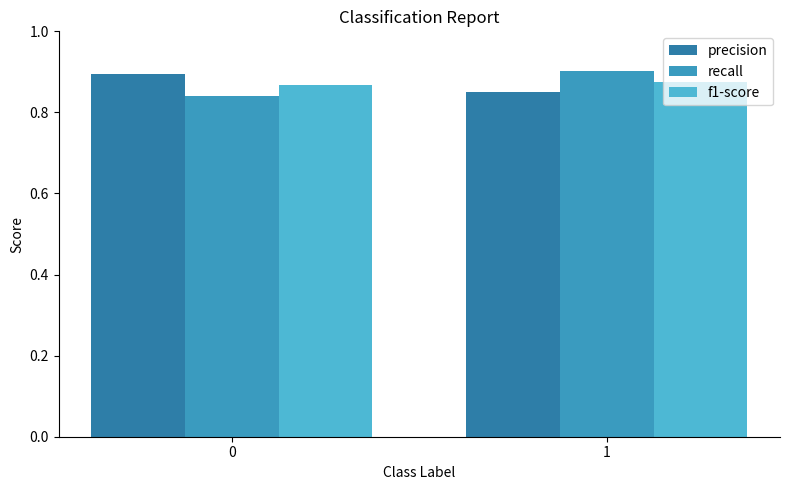

How many groups of bars are there?

2